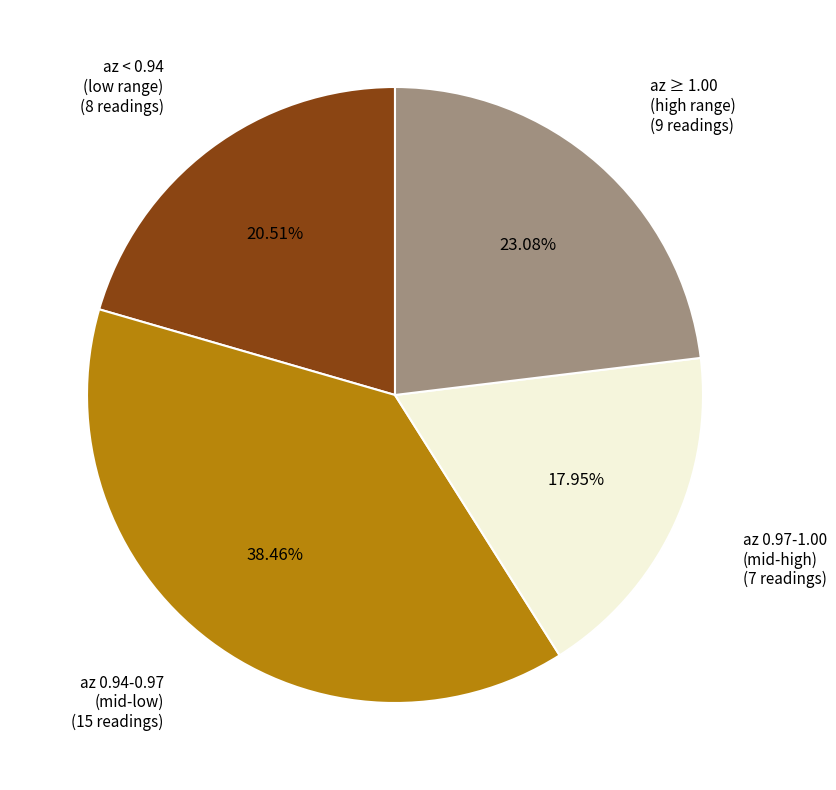

Is the sum of az < 0.94 (low range) and az 0.94-0.97 (mid-low) greater than half?

Yes